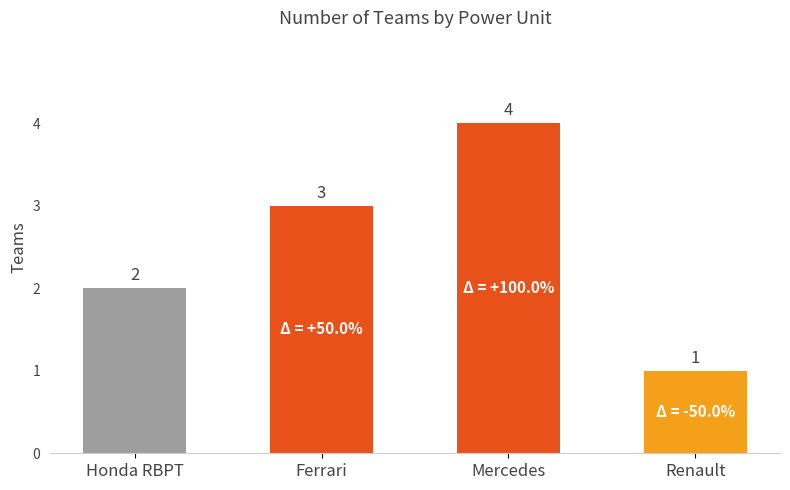

Rank the categories by value from lowest to highest.

Renault, Honda RBPT, Ferrari, Mercedes